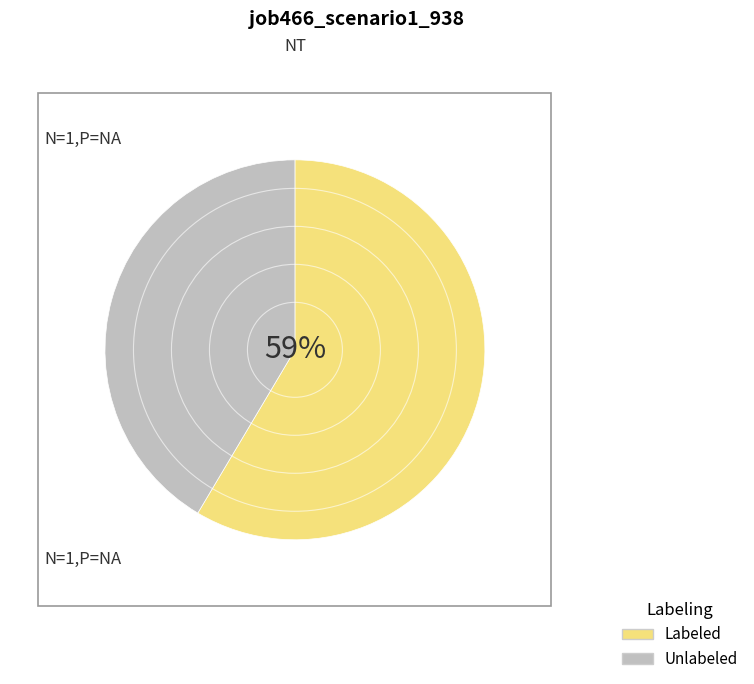

To the nearest percent, what is the average slice percentage?

50%